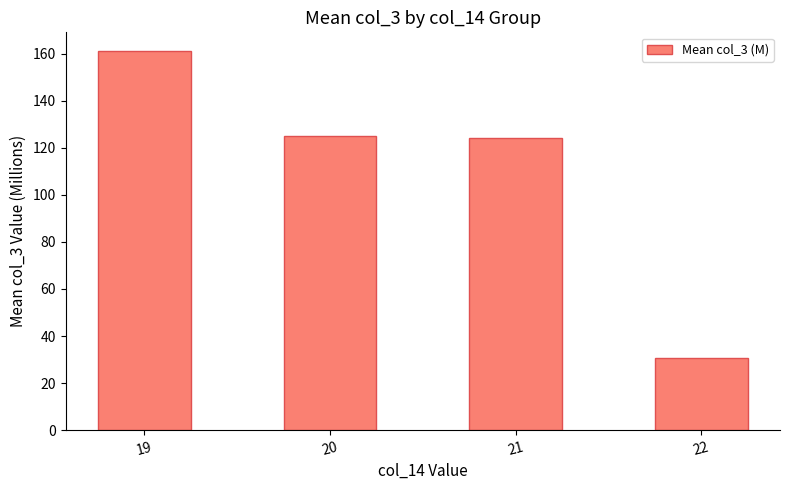

What is the sum of all values?

440.5